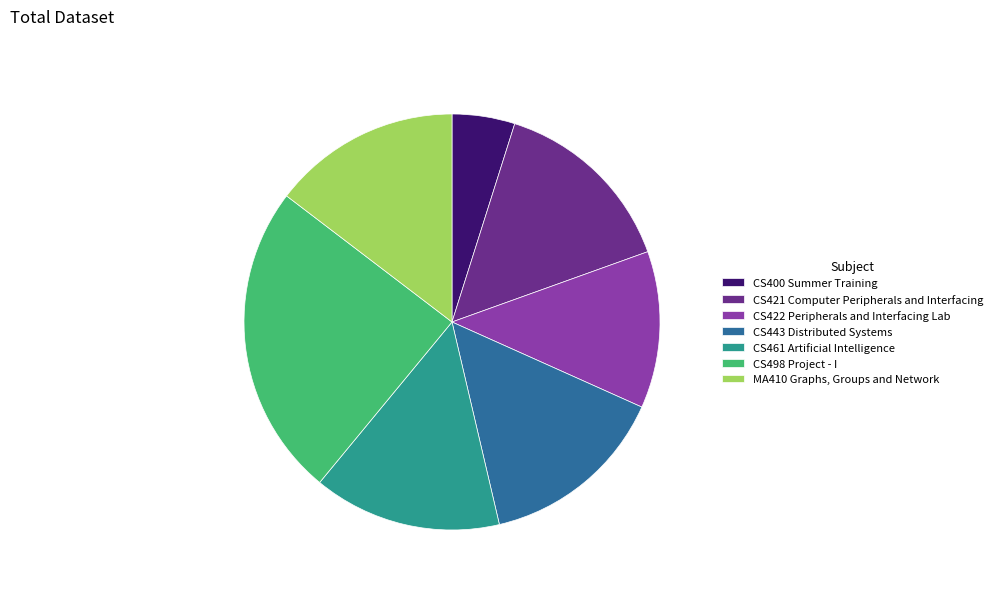

Is there any slice that represents more than half of the pie?

No